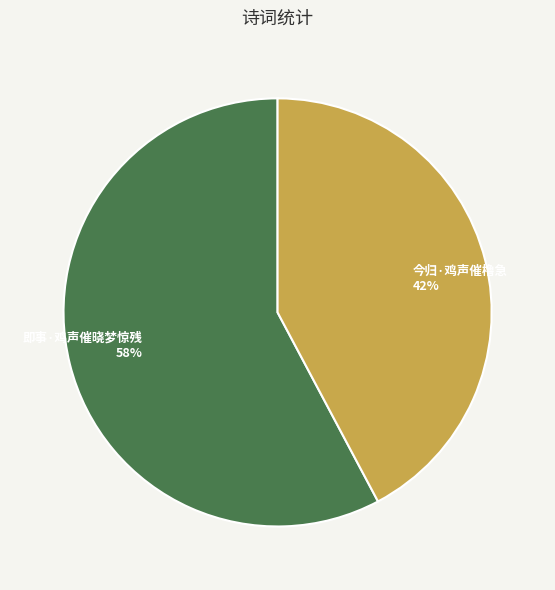

How many segments does this pie chart have?

2